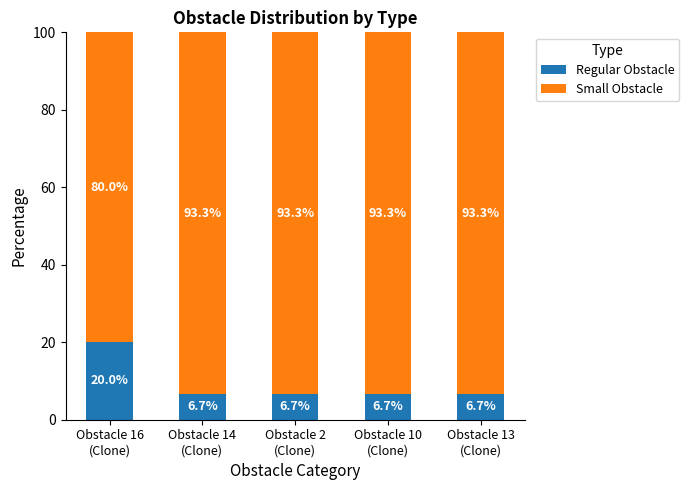

What is the difference between the maximum and minimum values in the Regular Obstacle series?

13.3